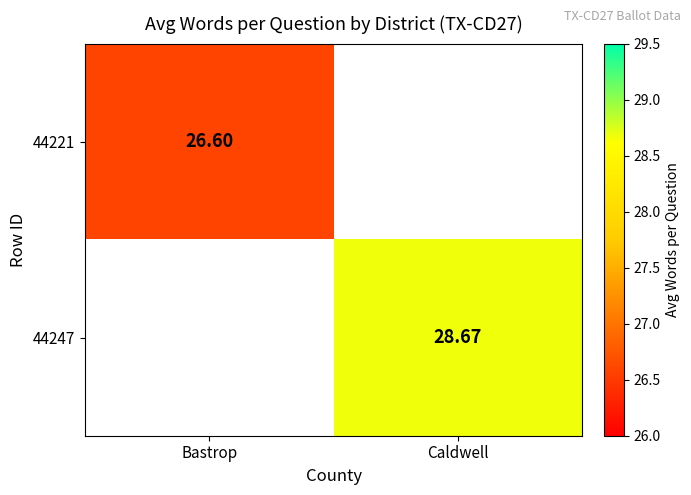

Is the value of 44221 at Caldwell greater than the value of 44247 at Caldwell?

No